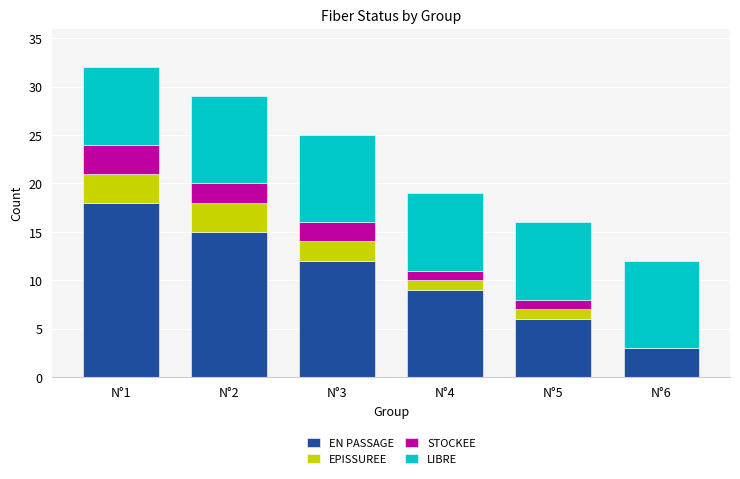

The value of EN PASSAGE at N°1 is 27. True or false?

False